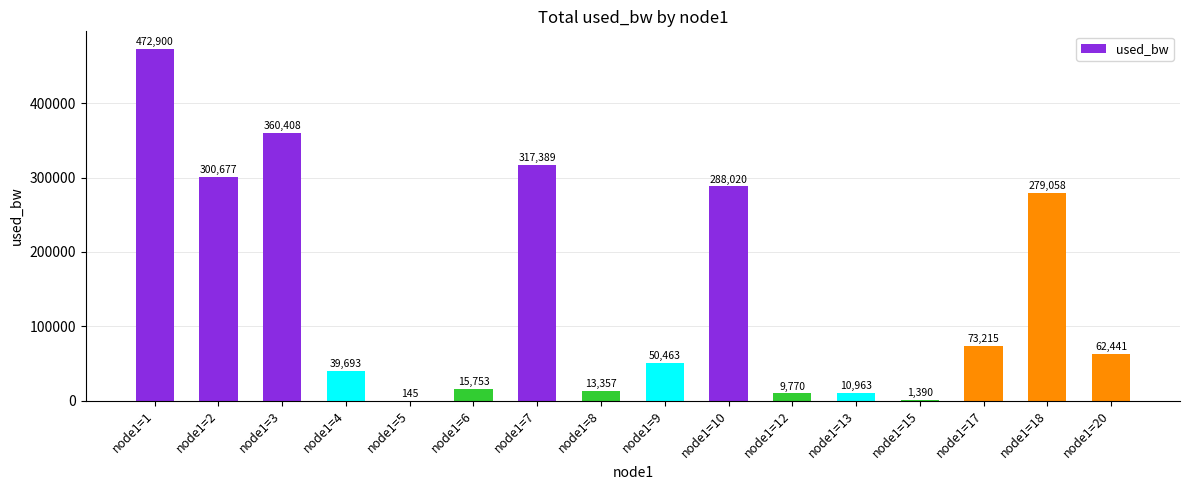

Approximately how many times larger is the value at node1=7 compared to node1=2?

1.1